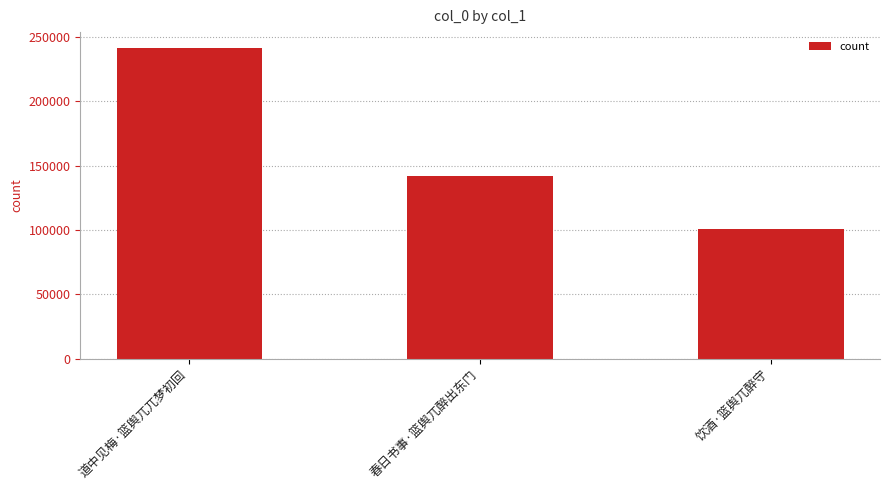

What is the value of the 3rd bar from the left?

100578